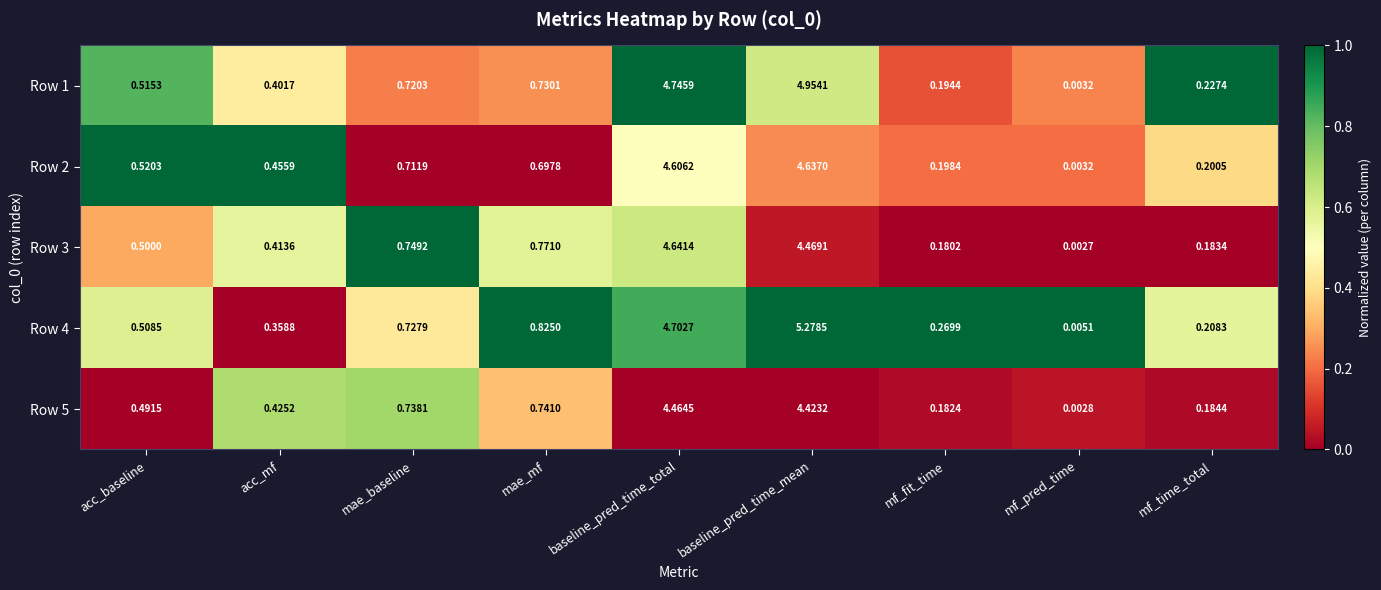

At which category is the sum across all series the highest?

baseline_pred_time_mean